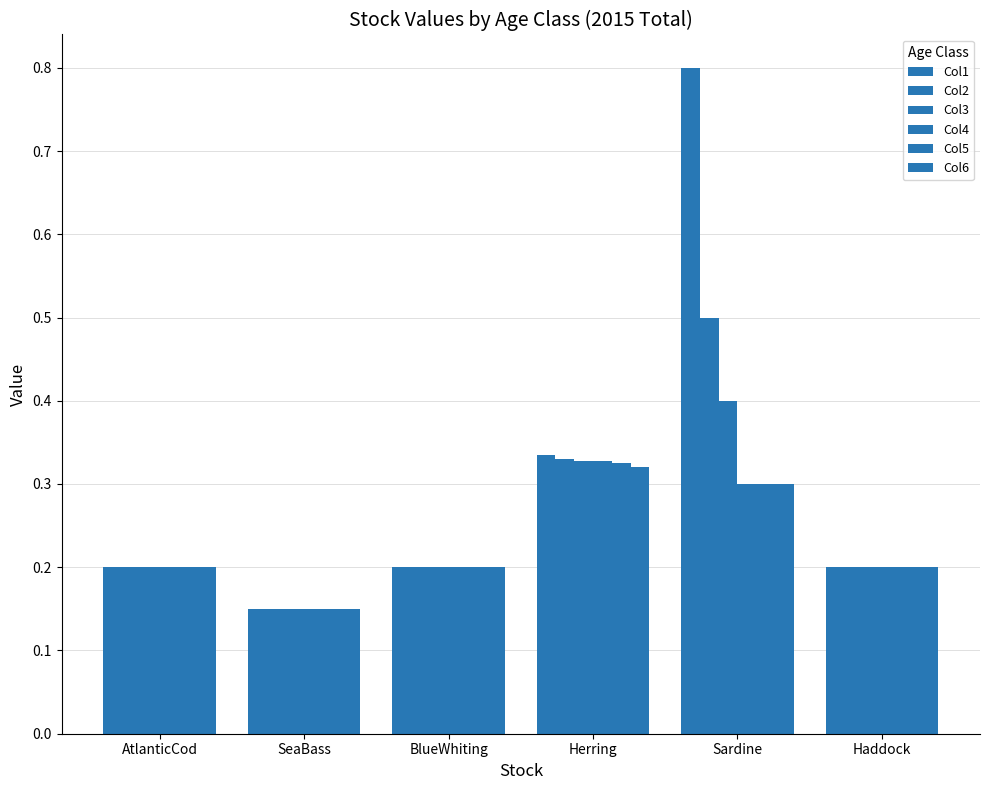

Rank the categories by Col2 value from highest to lowest.

Sardine, Herring, AtlanticCod, BlueWhiting, Haddock, SeaBass